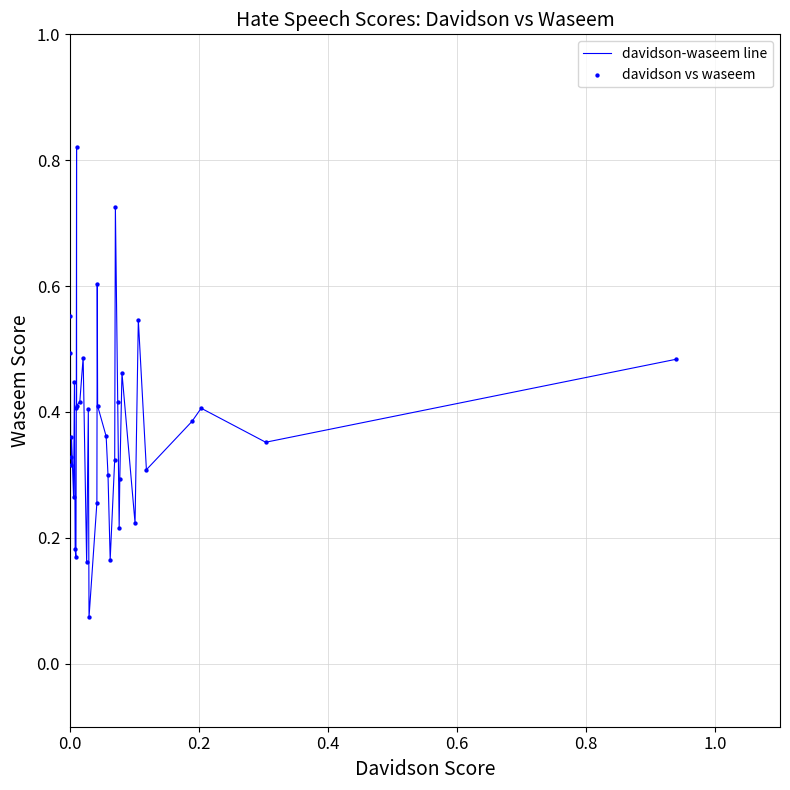

How many lines are shown in the chart?

1